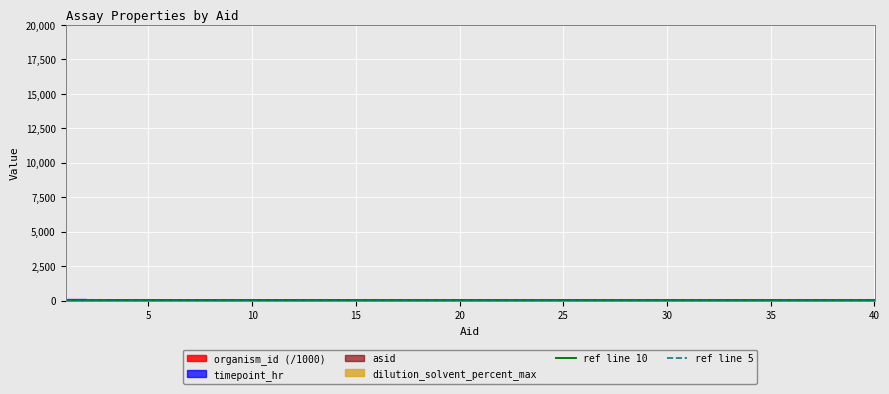

What is the maximum value for ref line 5?

5